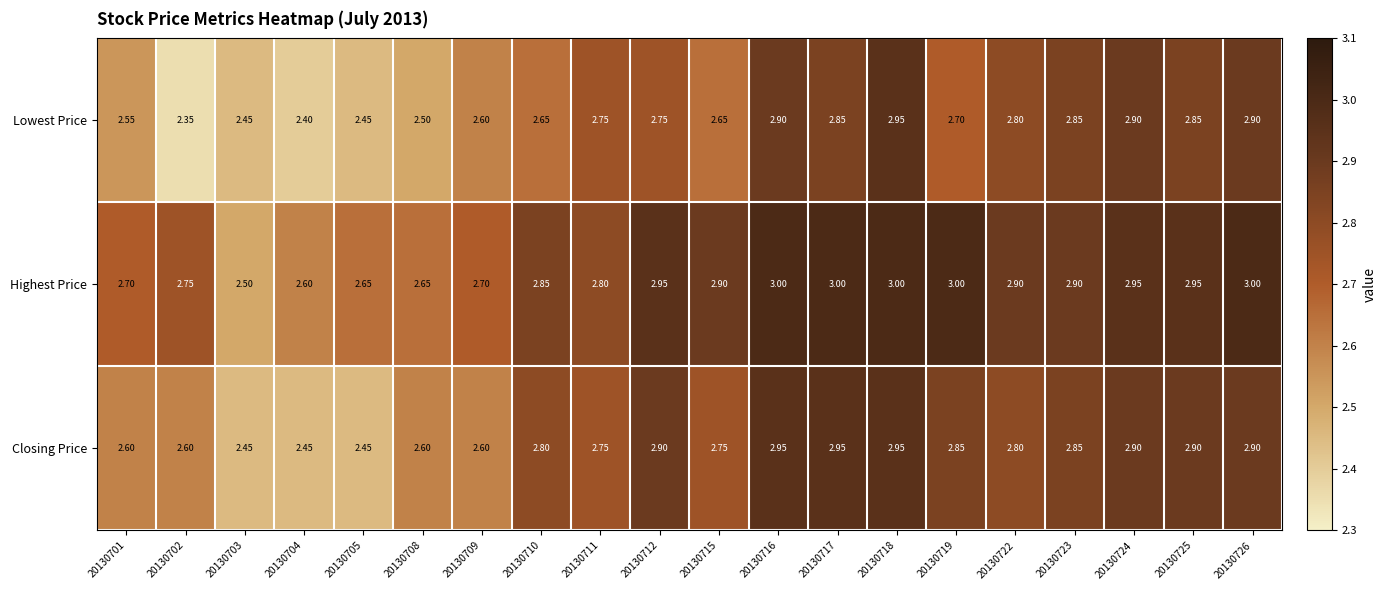

Is the value of Closing Price at 20130712 greater than the value of Highest Price at 20130708?

Yes